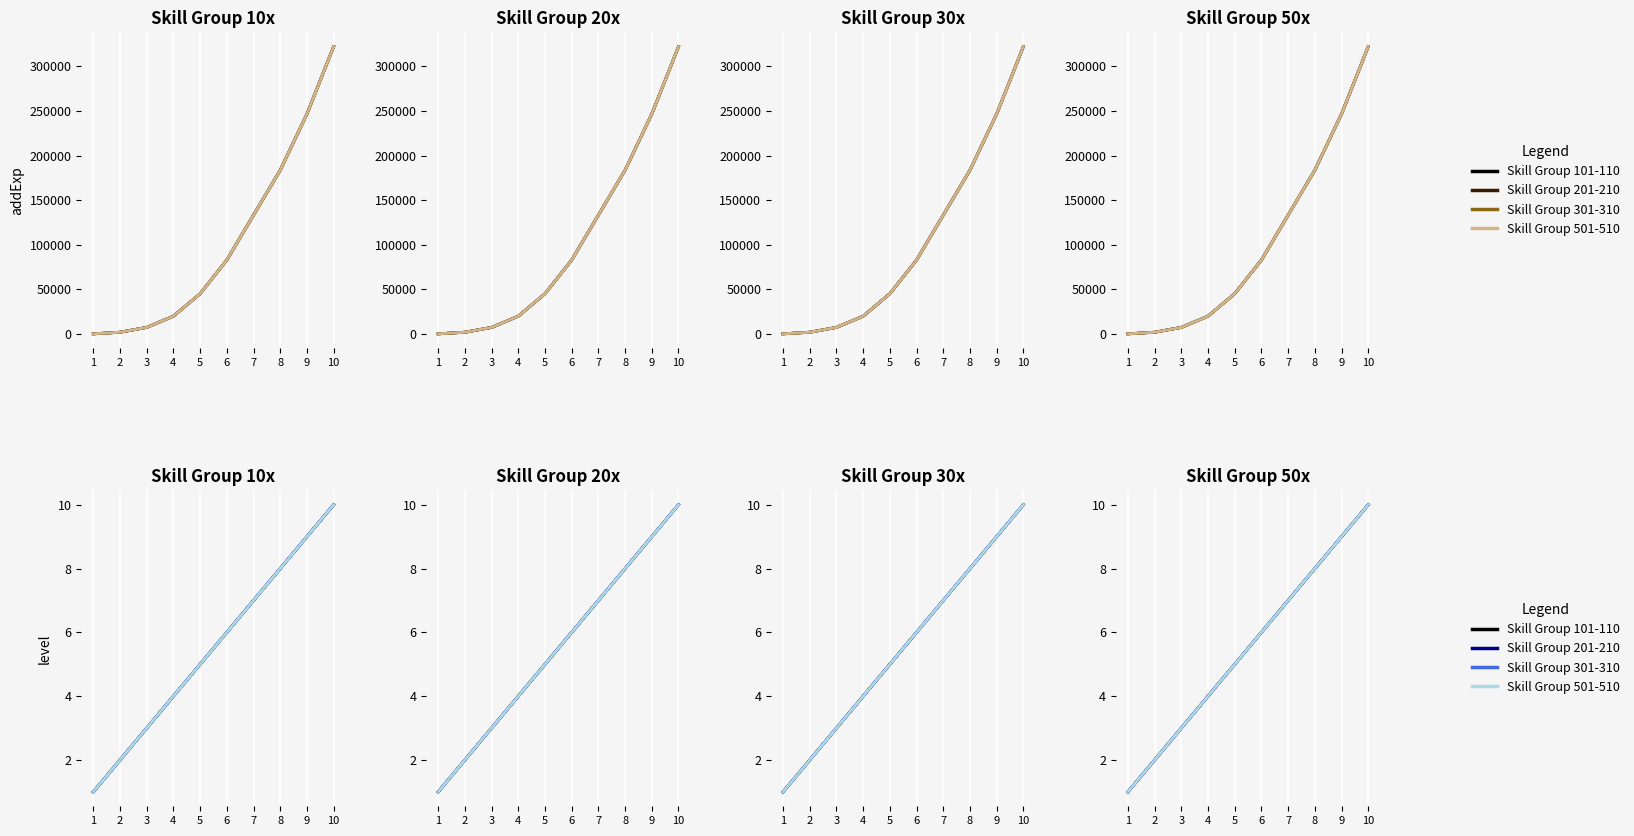

How many lines are shown in the chart?

4